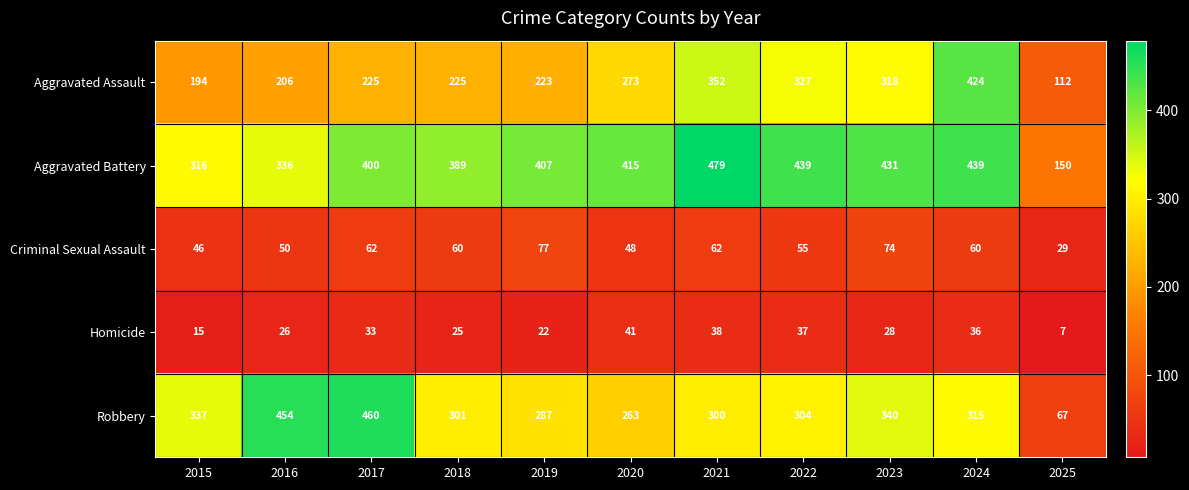

Rank the categories by Robbery value from highest to lowest.

2017, 2016, 2023, 2015, 2024, 2022, 2018, 2021, 2019, 2020, 2025